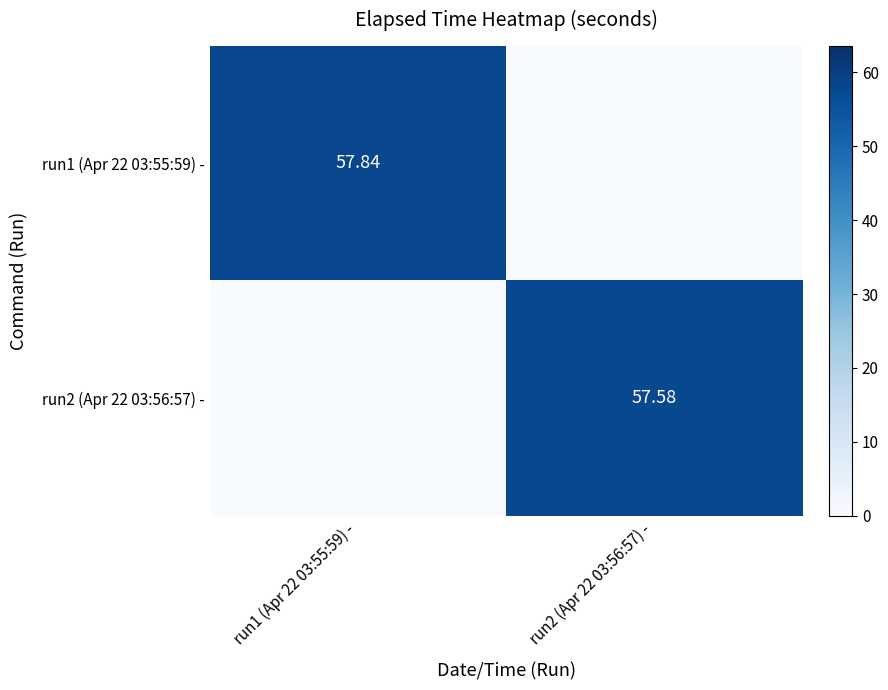

Count the number of categories in the chart.

2